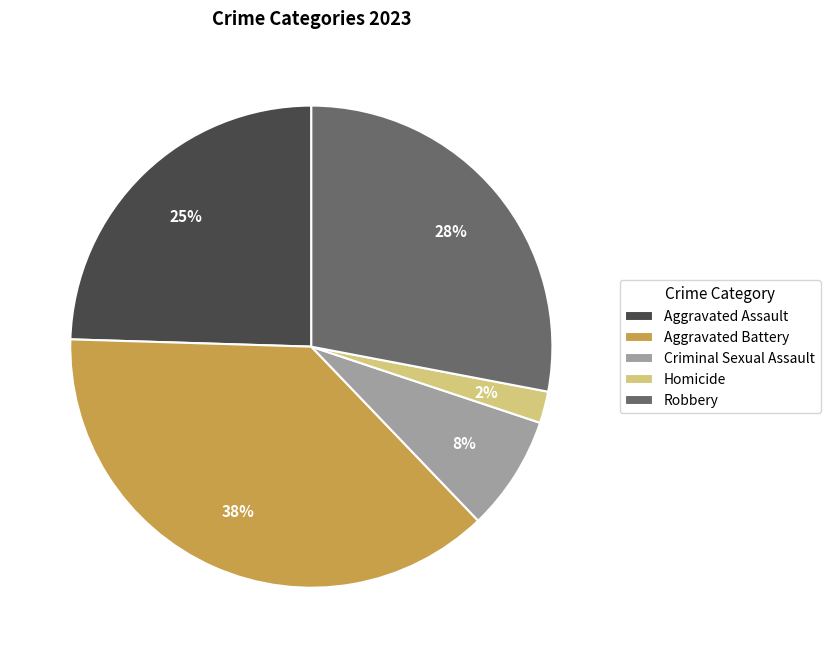

How many slices are in this pie chart?

5